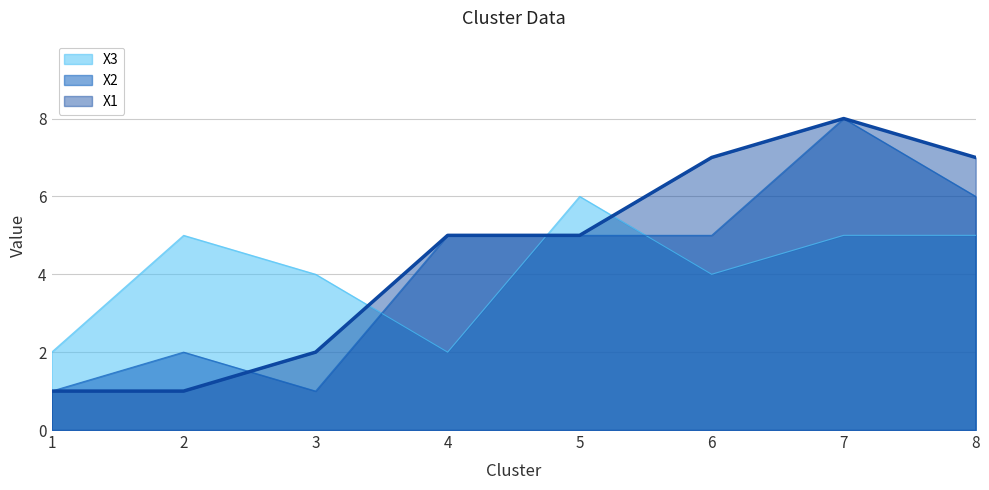

True or false: X2 and X3 cross at least once.

True